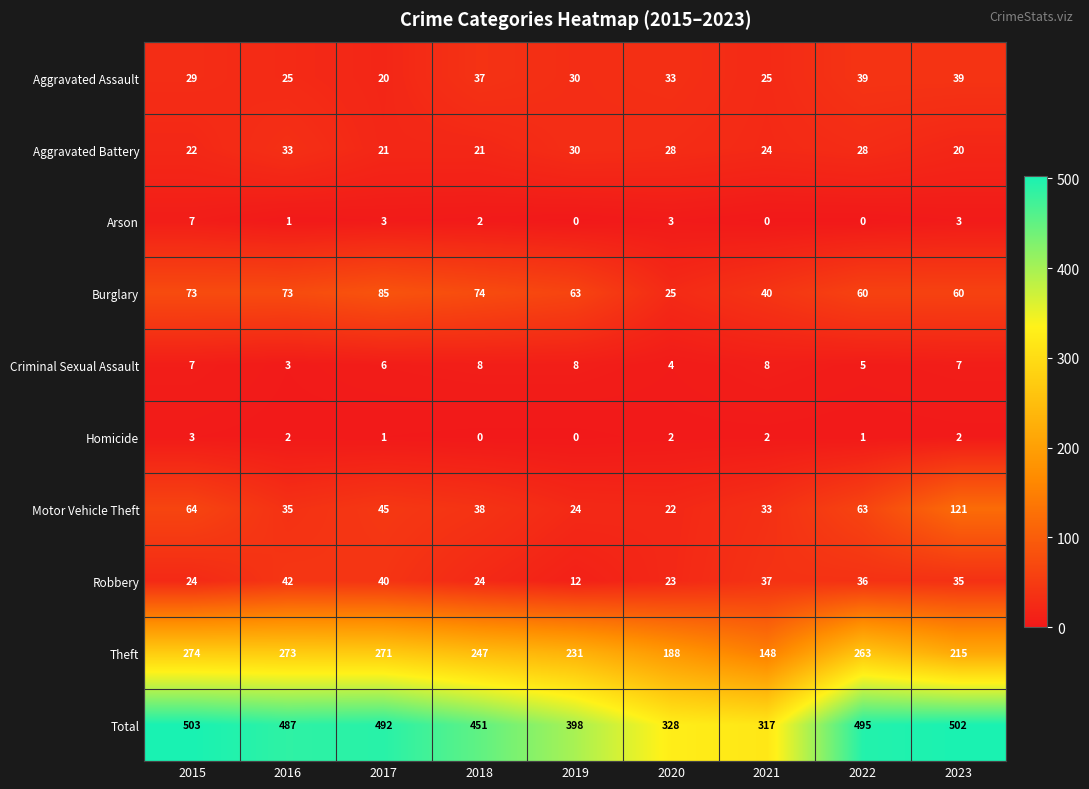

Is it true that Homicide equals 0 at 2023?

False